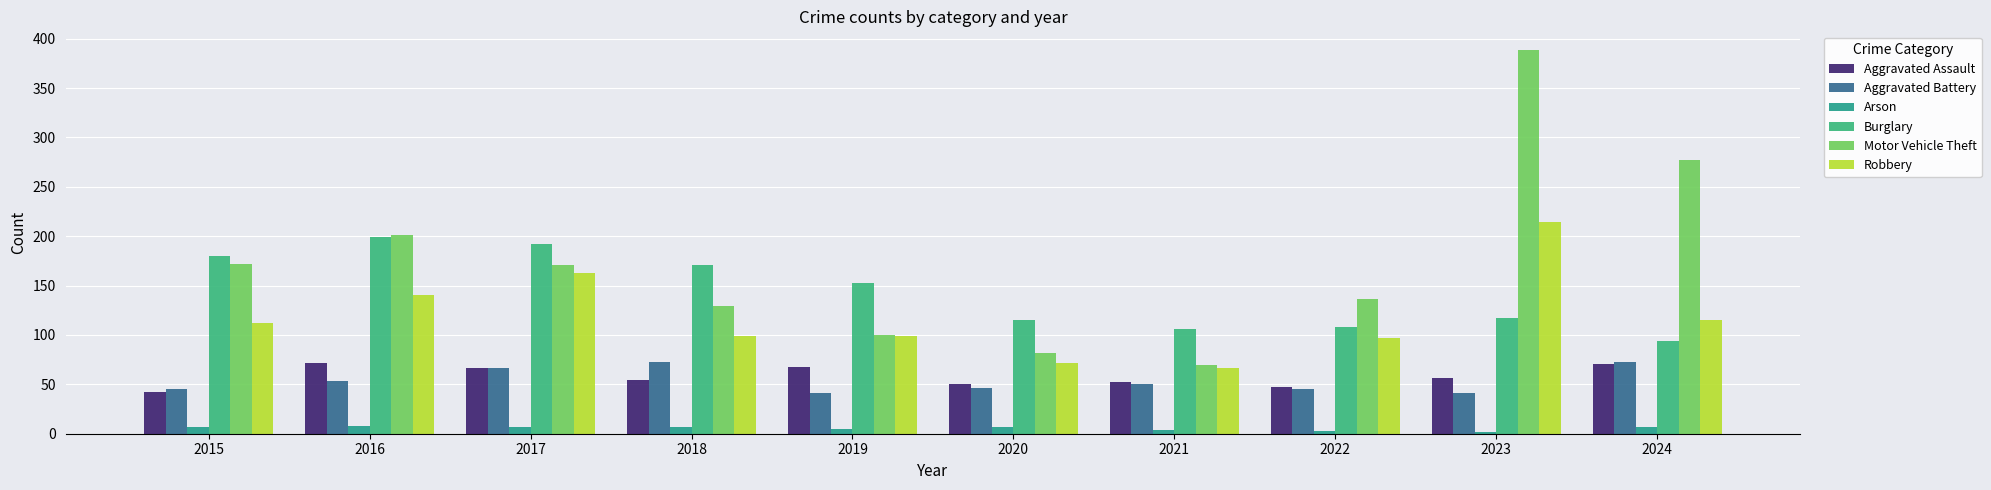

Count the number of categories in the chart.

10